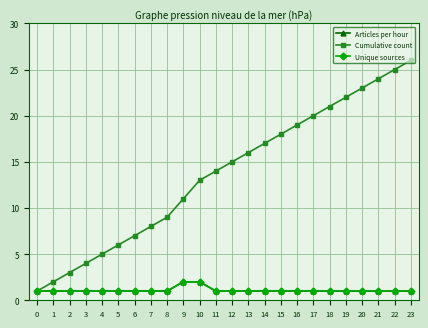

Between 7 and 14, which series saw the biggest shift?

Cumulative count